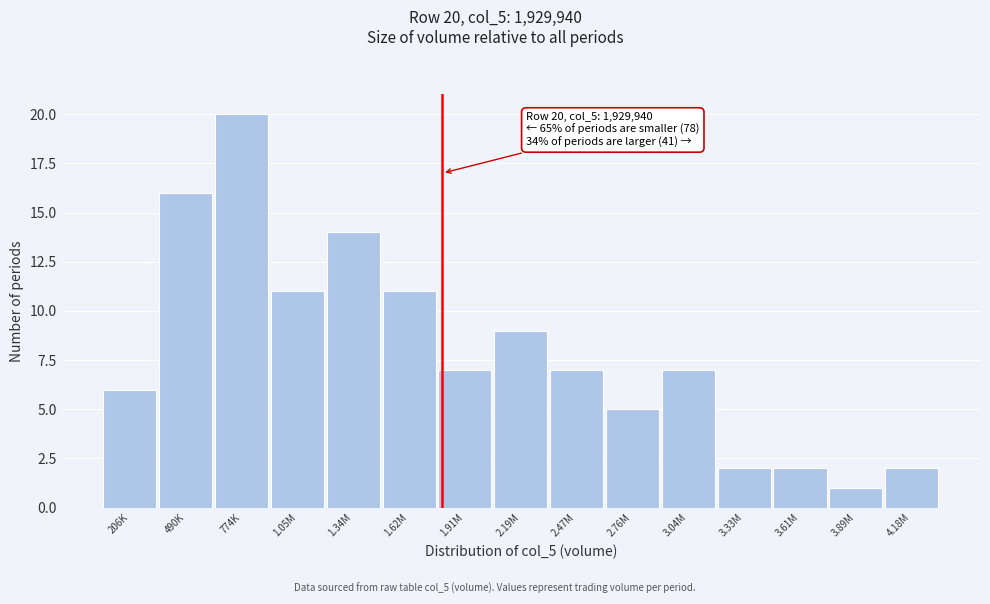

Reading right to left, extract all data points from this chart.

2	1	2	2	7	5	7	9	7	11	14	11	20	16	6